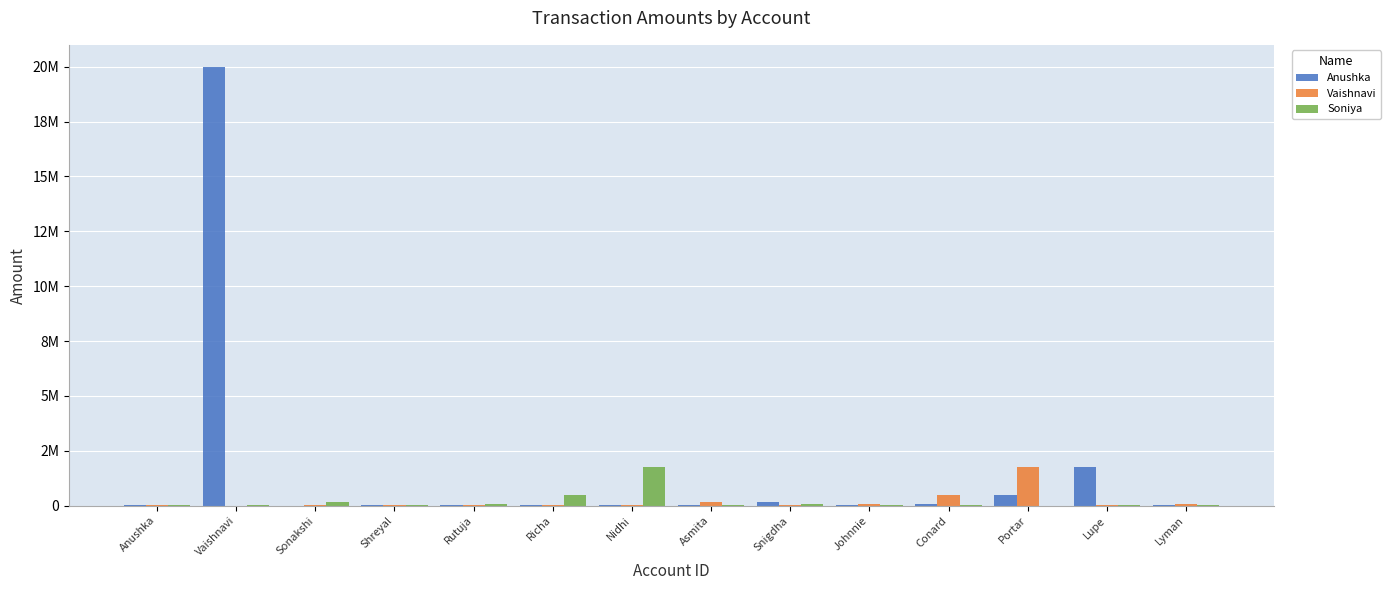

Between Asmita and Sonakshi, which is larger?

Asmita